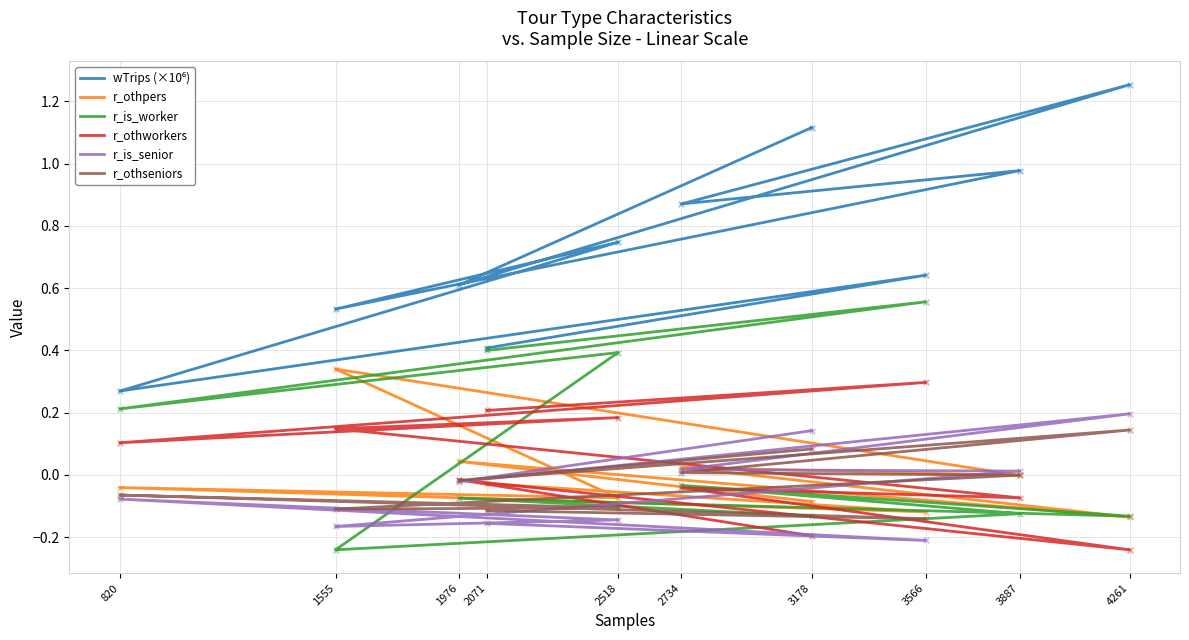

At how many categories does at least one series exceed 1?

2